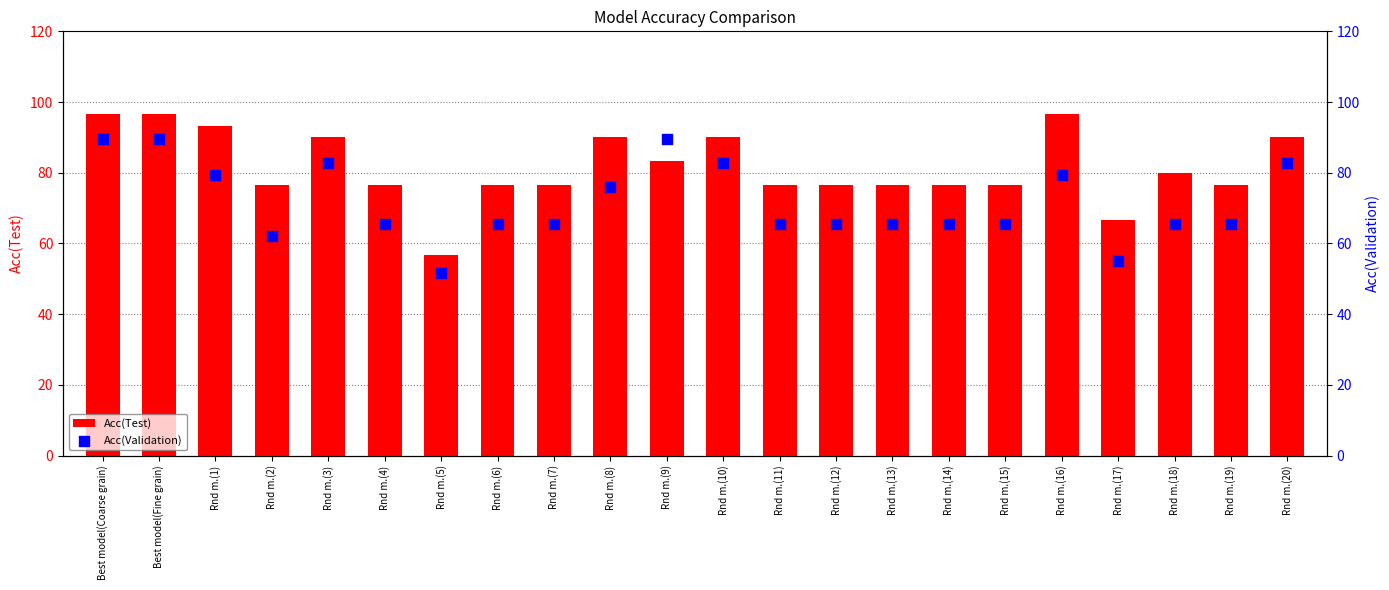

Is the value of Acc(Test) at Rnd m.(1) greater than the value of Acc(Validation) at Rnd m.(18)?

Yes